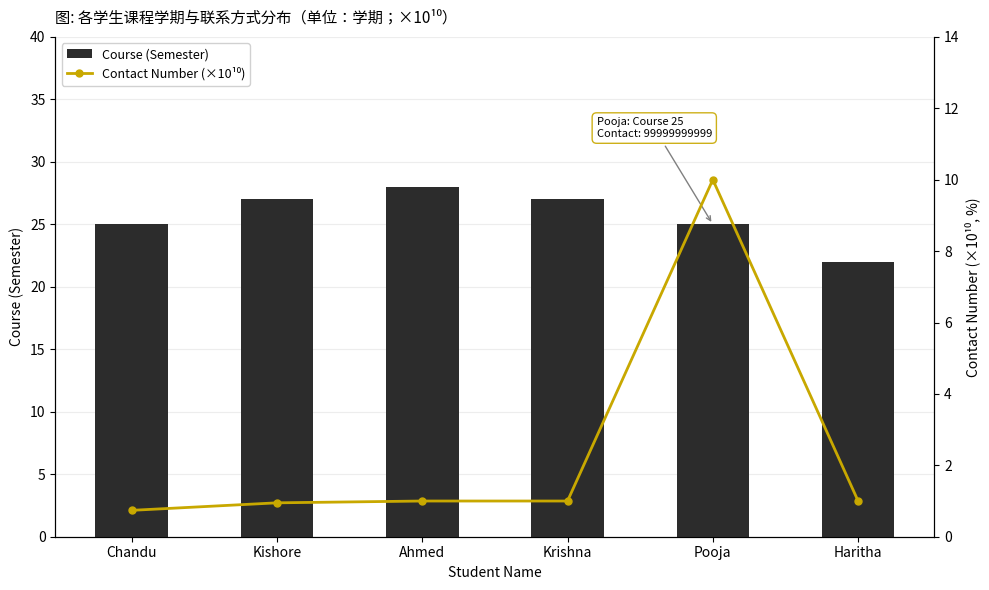

Reading right to left, extract all data points from this chart.

Course (Semester): 22.0	25.0	27.0	28.0	27.0	25.0
Contact Number (×10¹⁰): 1.0	10.0	1.0	1.0	0.9	0.7